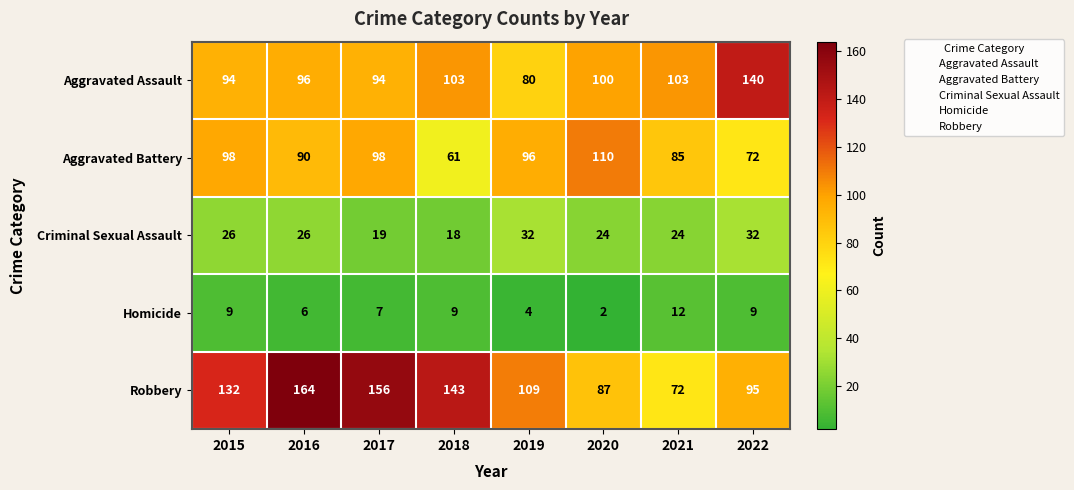

What is the difference between the Robbery values at 2022 and 2019?

14